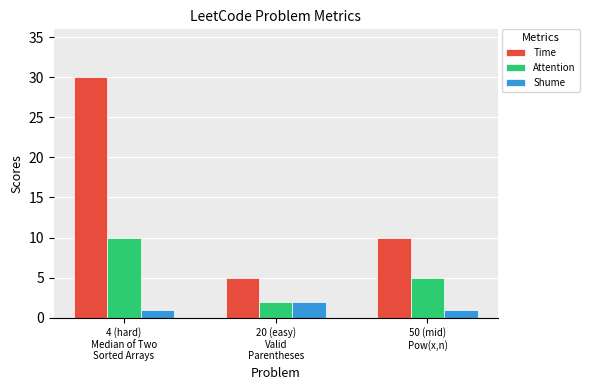

Reading right to left, what are all the values shown in this chart?

Time: 50 (mid)
Pow(x,n)=10	20 (easy)
Valid
Parentheses=5	4 (hard)
Median of Two
Sorted Arrays=30
Attention: 50 (mid)
Pow(x,n)=5	20 (easy)
Valid
Parentheses=2	4 (hard)
Median of Two
Sorted Arrays=10
Shume: 50 (mid)
Pow(x,n)=1	20 (easy)
Valid
Parentheses=2	4 (hard)
Median of Two
Sorted Arrays=1